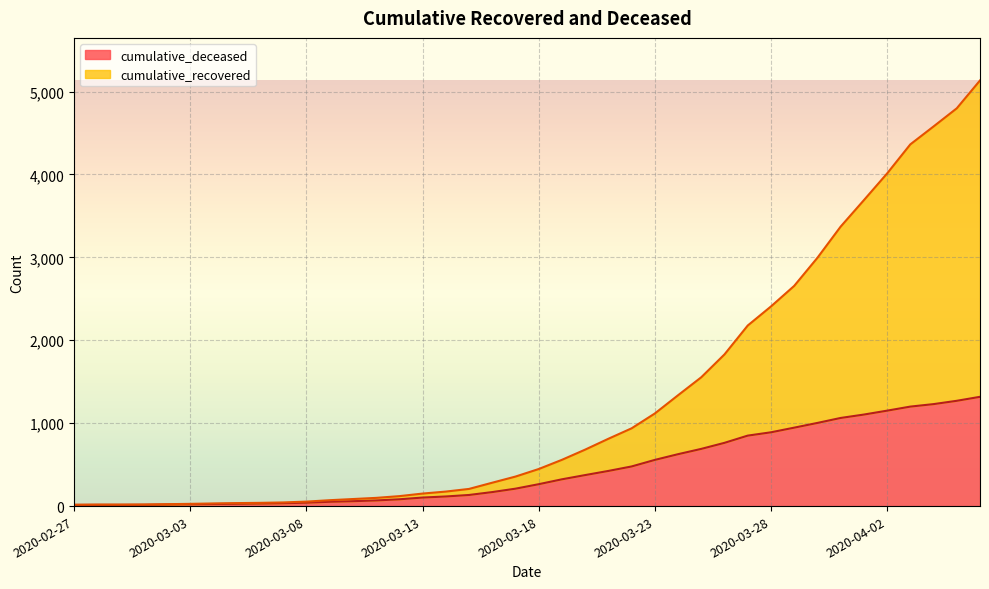

Between 2020-03-13 and 2020-03-16, which series saw the biggest shift?

cumulative_recovered